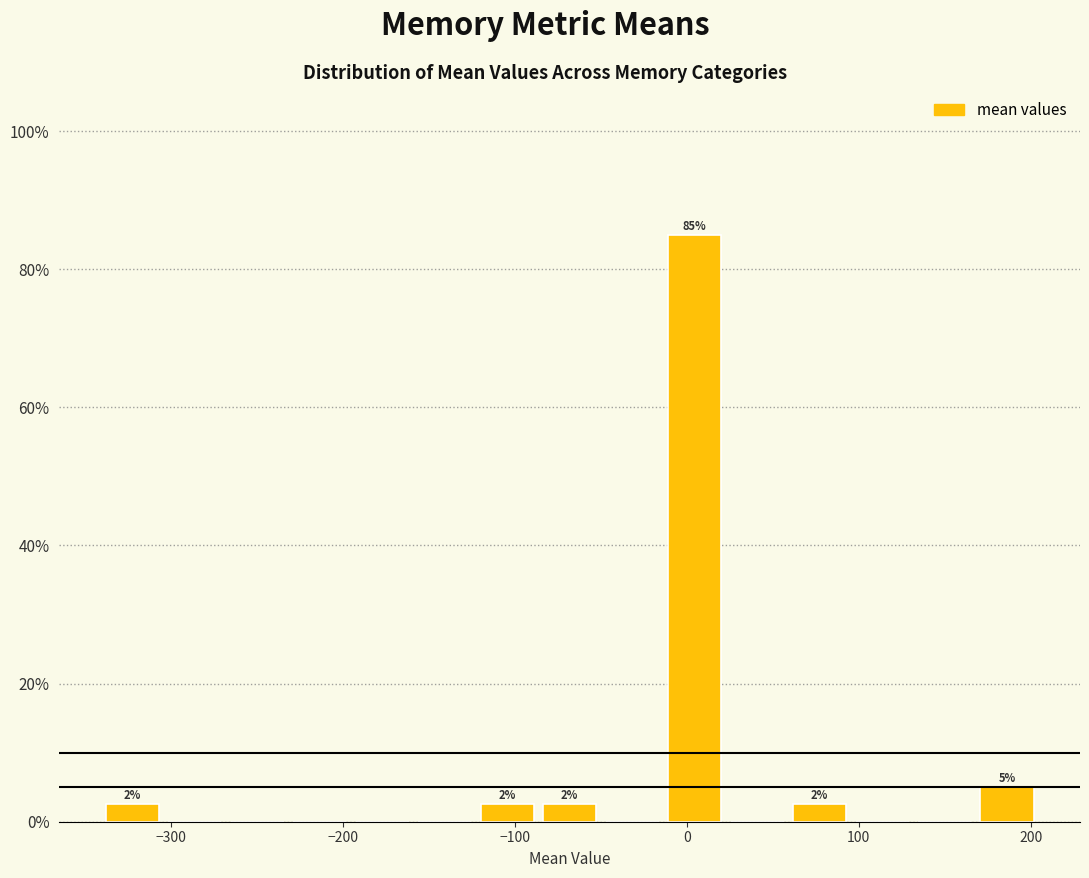

Around what value on the x-axis is the tallest bar? Give the approximate position of its centre, as read against the axis.

0